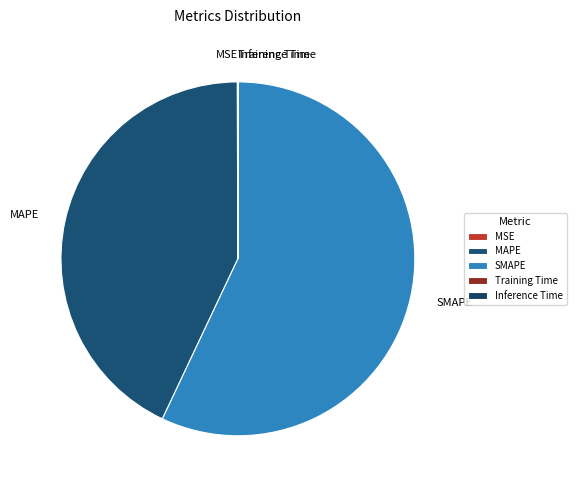

Is there a majority slice in this chart?

Yes